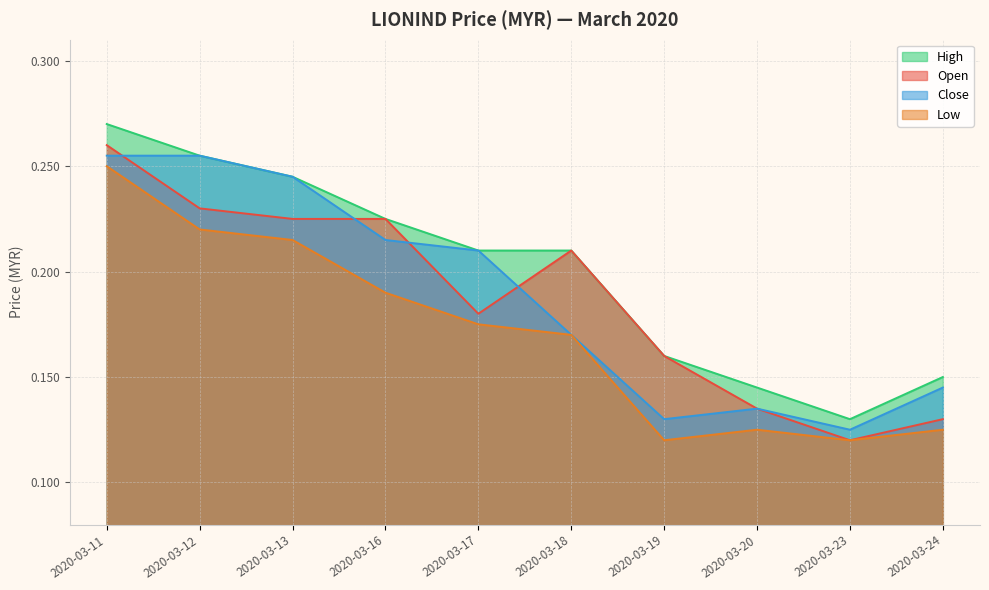

In low, how many points are higher than both neighbors (excluding endpoints)?

1